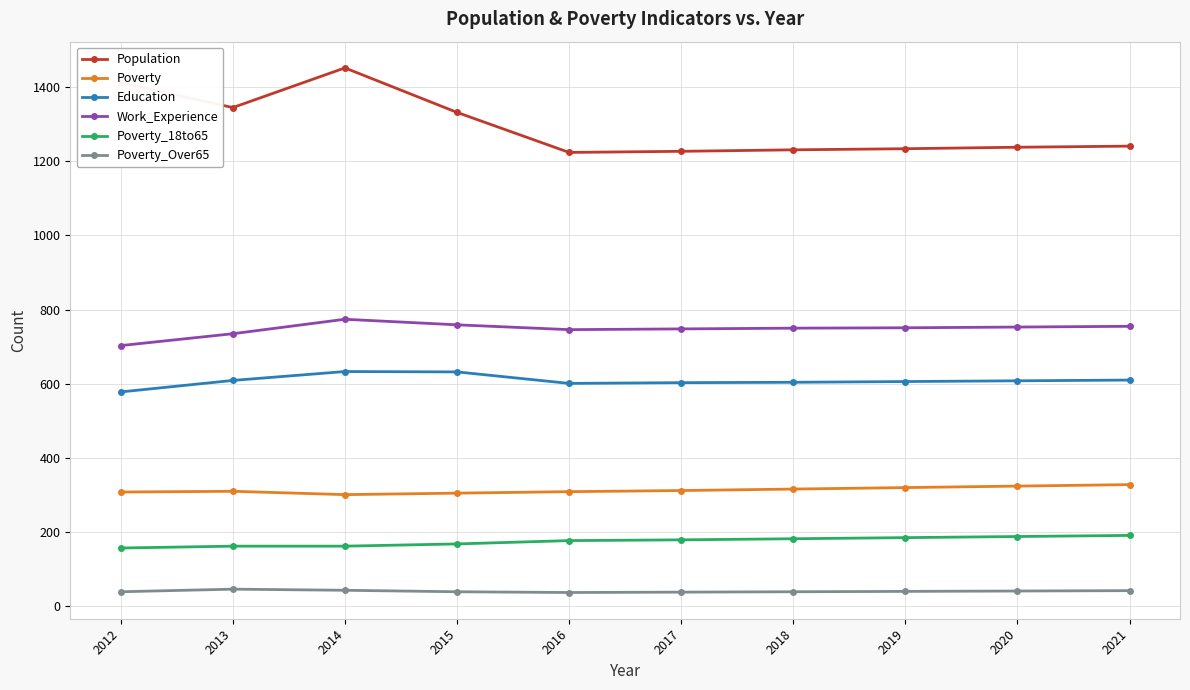

What is the difference between the maximum and minimum values in the Work_Experience series?

71